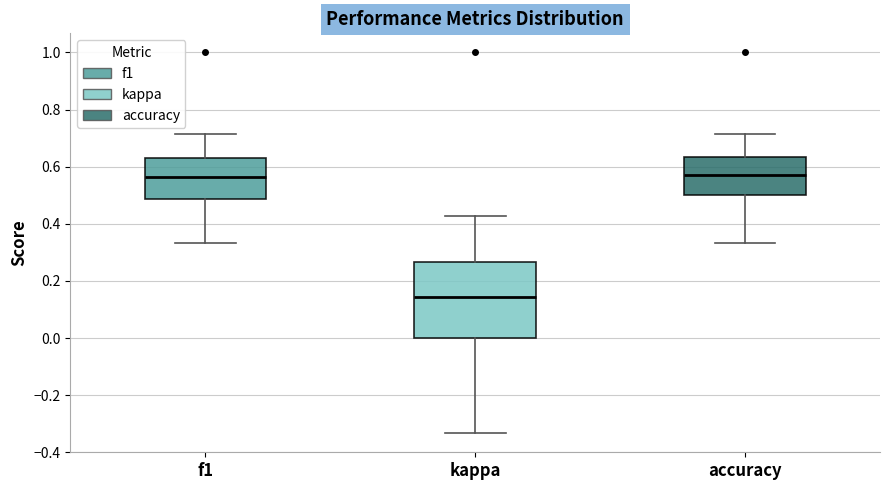

Reading left to right, read every box against the y-axis: the position of its median line, the range the box covers, and the ends of its whiskers. The values are not printed on the chart, so give them approximately, as read against the axis.

f1: median 0.56, box 0.48 to 0.64, whiskers 0.34 to 0.72
kappa: median 0.14, box 0.00 to 0.26, whiskers -0.34 to 0.42
accuracy: median 0.58, box 0.50 to 0.64, whiskers 0.34 to 0.72